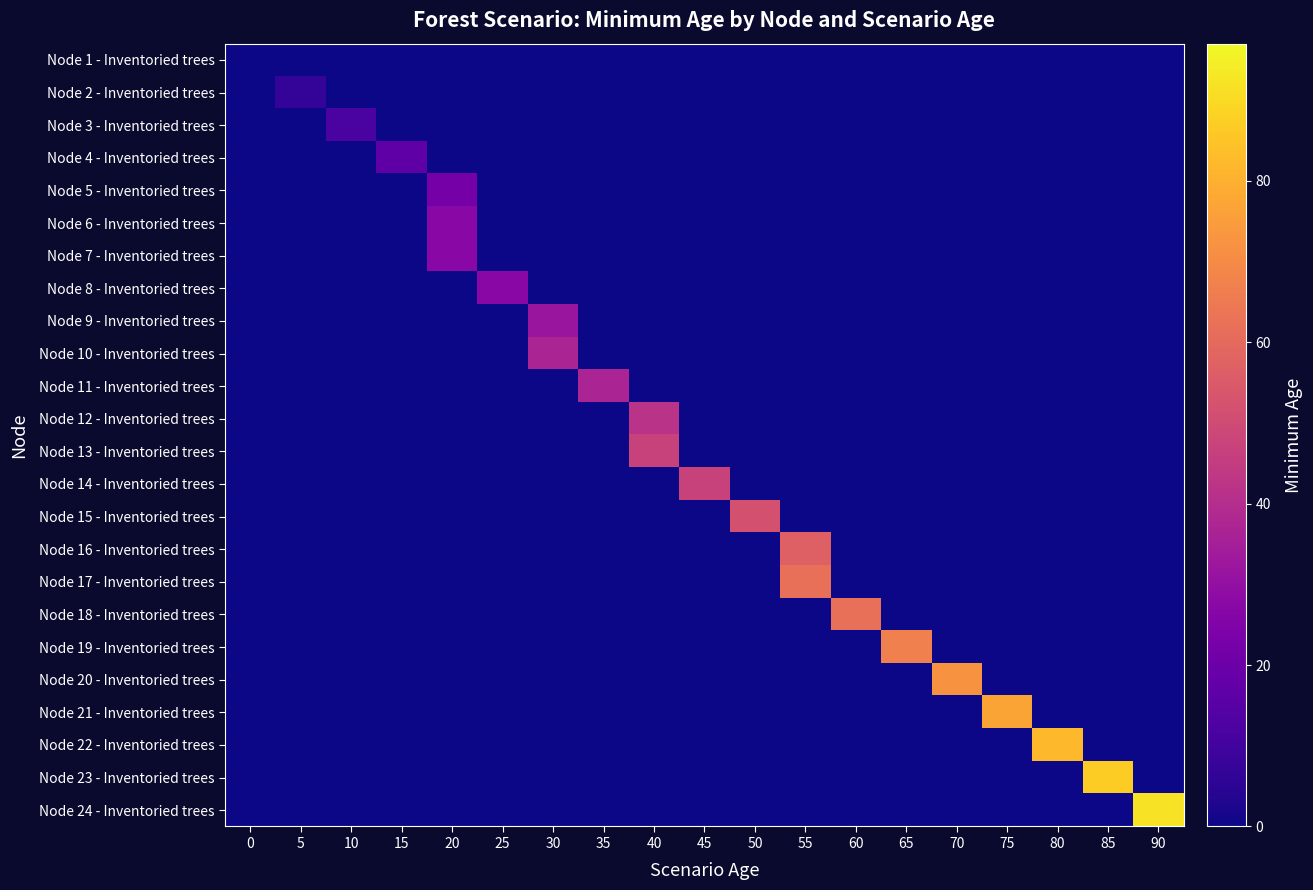

Rank the series by their maximum value, from highest to lowest.

Node 24 - Inventoried trees, Node 23 - Inventoried trees, Node 22 - Inventoried trees, Node 21 - Inventoried trees, Node 20 - Inventoried trees, Node 19 - Inventoried trees, Node 17 - Inventoried trees, Node 18 - Inventoried trees, Node 16 - Inventoried trees, Node 15 - Inventoried trees, Node 13 - Inventoried trees, Node 14 - Inventoried trees, Node 12 - Inventoried trees, Node 10 - Inventoried trees, Node 11 - Inventoried trees, Node 9 - Inventoried trees, Node 6 - Inventoried trees, Node 7 - Inventoried trees, Node 8 - Inventoried trees, Node 5 - Inventoried trees, Node 4 - Inventoried trees, Node 3 - Inventoried trees, Node 2 - Inventoried trees, Node 1 - Inventoried trees